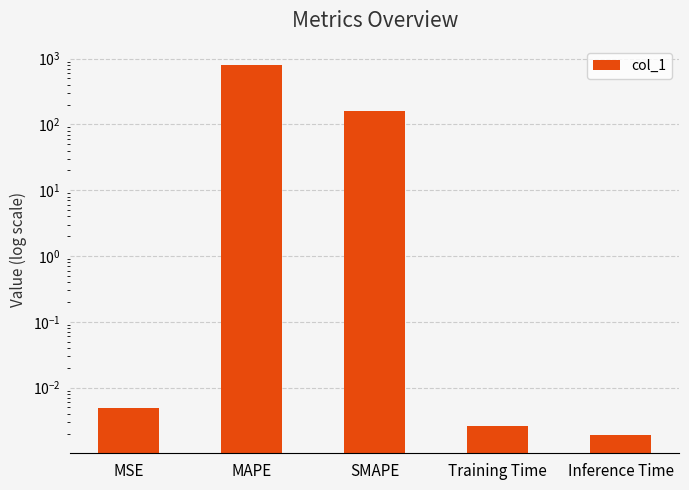

Is it true that the value at Inference Time is 0.0?

True